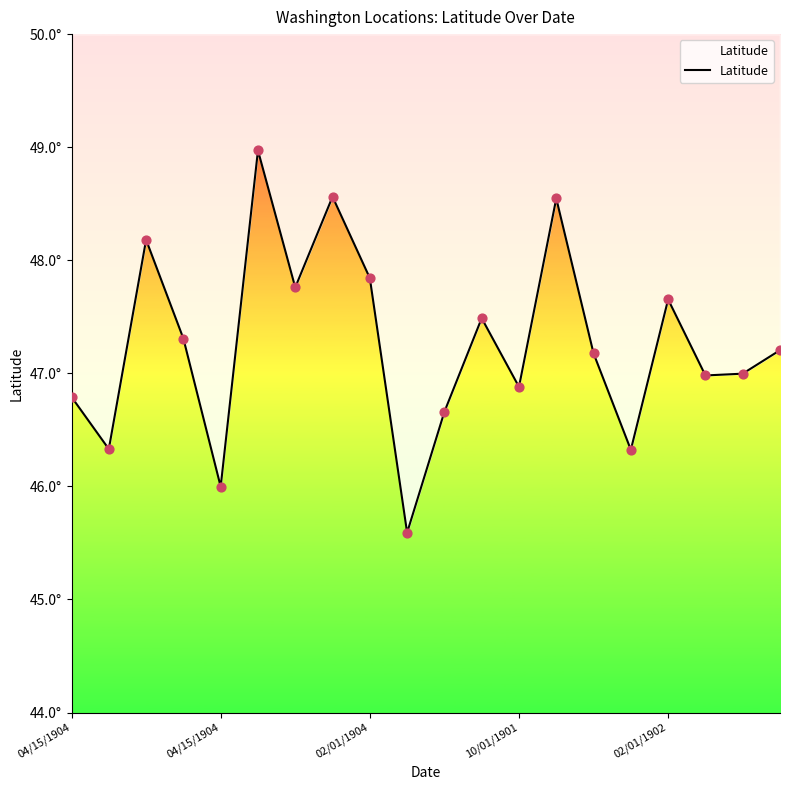

What is the change in value from 9 to 14?

+1.6